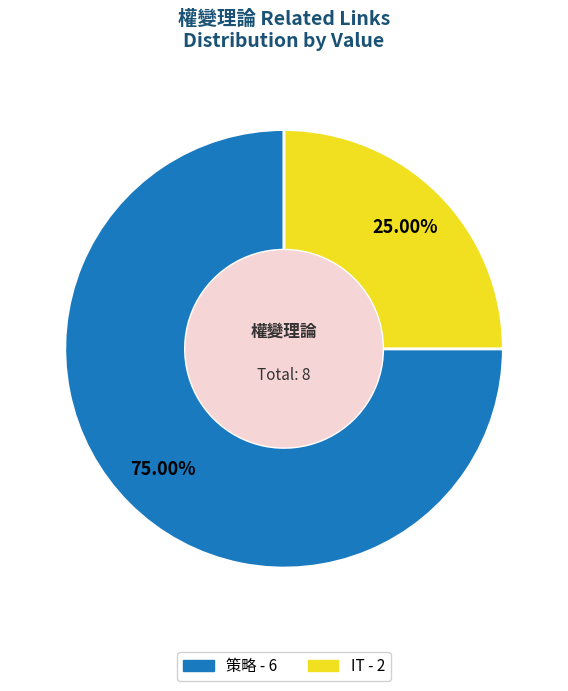

Rank the categories by value from lowest to highest.

IT, 策略